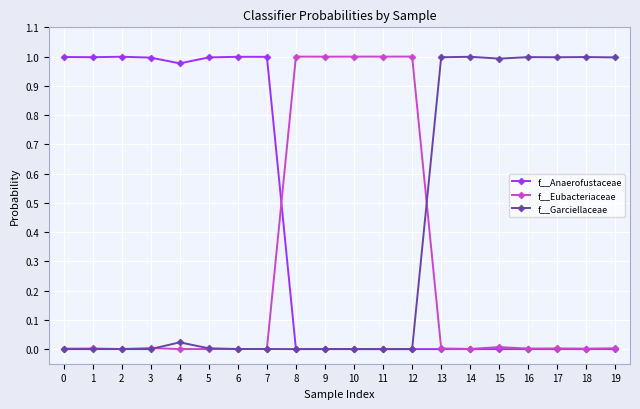

Which series has the largest total across all categories?

f__Anaerofustaceae